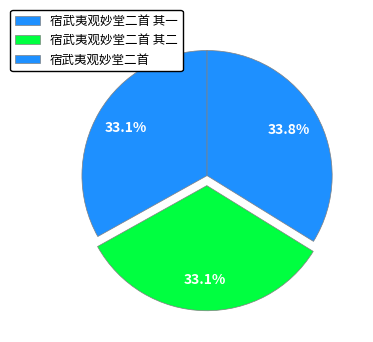

What is the change in value from 宿武夷观妙堂二首 其二 to 宿武夷观妙堂二首?

+23530